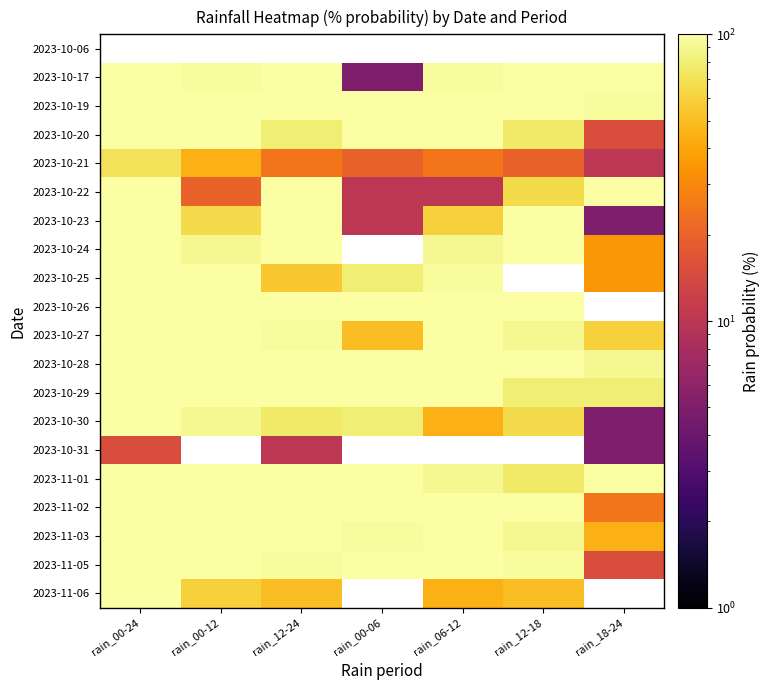

Reading left to right, transcribe all the data shown in this chart.

2023-10-06: rain_00-24=0	rain_00-12=0	rain_12-24=0	rain_00-06=0	rain_06-12=0	rain_12-18=0	rain_18-24=0
2023-10-17: rain_00-24=100	rain_00-12=95	rain_12-24=100	rain_00-06=5	rain_06-12=95	rain_12-18=100	rain_18-24=100
2023-10-19: rain_00-24=100	rain_00-12=100	rain_12-24=100	rain_00-06=100	rain_06-12=100	rain_12-18=100	rain_18-24=95
2023-10-20: rain_00-24=100	rain_00-12=100	rain_12-24=80	rain_00-06=100	rain_06-12=100	rain_12-18=75	rain_18-24=15
2023-10-21: rain_00-24=70	rain_00-12=45	rain_12-24=25	rain_00-06=20	rain_06-12=25	rain_12-18=20	rain_18-24=10
2023-10-22: rain_00-24=100	rain_00-12=20	rain_12-24=100	rain_00-06=10	rain_06-12=10	rain_12-18=65	rain_18-24=100
2023-10-23: rain_00-24=100	rain_00-12=65	rain_12-24=100	rain_00-06=10	rain_06-12=60	rain_12-18=100	rain_18-24=5
2023-10-24: rain_00-24=100	rain_00-12=90	rain_12-24=100	rain_00-06=0	rain_06-12=90	rain_12-18=100	rain_18-24=35
2023-10-25: rain_00-24=100	rain_00-12=100	rain_12-24=55	rain_00-06=80	rain_06-12=95	rain_12-18=0	rain_18-24=35
2023-10-26: rain_00-24=100	rain_00-12=100	rain_12-24=100	rain_00-06=100	rain_06-12=100	rain_12-18=100	rain_18-24=0
2023-10-27: rain_00-24=100	rain_00-12=100	rain_12-24=95	rain_00-06=50	rain_06-12=100	rain_12-18=90	rain_18-24=60
2023-10-28: rain_00-24=100	rain_00-12=100	rain_12-24=100	rain_00-06=100	rain_06-12=100	rain_12-18=100	rain_18-24=90
2023-10-29: rain_00-24=100	rain_00-12=100	rain_12-24=100	rain_00-06=100	rain_06-12=100	rain_12-18=80	rain_18-24=80
2023-10-30: rain_00-24=100	rain_00-12=90	rain_12-24=75	rain_00-06=80	rain_06-12=45	rain_12-18=65	rain_18-24=5
2023-10-31: rain_00-24=15	rain_00-12=0	rain_12-24=10	rain_00-06=0	rain_06-12=0	rain_12-18=0	rain_18-24=5
2023-11-01: rain_00-24=100	rain_00-12=100	rain_12-24=100	rain_00-06=100	rain_06-12=90	rain_12-18=75	rain_18-24=100
2023-11-02: rain_00-24=100	rain_00-12=100	rain_12-24=100	rain_00-06=100	rain_06-12=100	rain_12-18=100	rain_18-24=25
2023-11-03: rain_00-24=100	rain_00-12=100	rain_12-24=100	rain_00-06=95	rain_06-12=100	rain_12-18=90	rain_18-24=45
2023-11-05: rain_00-24=100	rain_00-12=100	rain_12-24=95	rain_00-06=100	rain_06-12=100	rain_12-18=95	rain_18-24=15
2023-11-06: rain_00-24=100	rain_00-12=60	rain_12-24=50	rain_00-06=0	rain_06-12=45	rain_12-18=50	rain_18-24=0